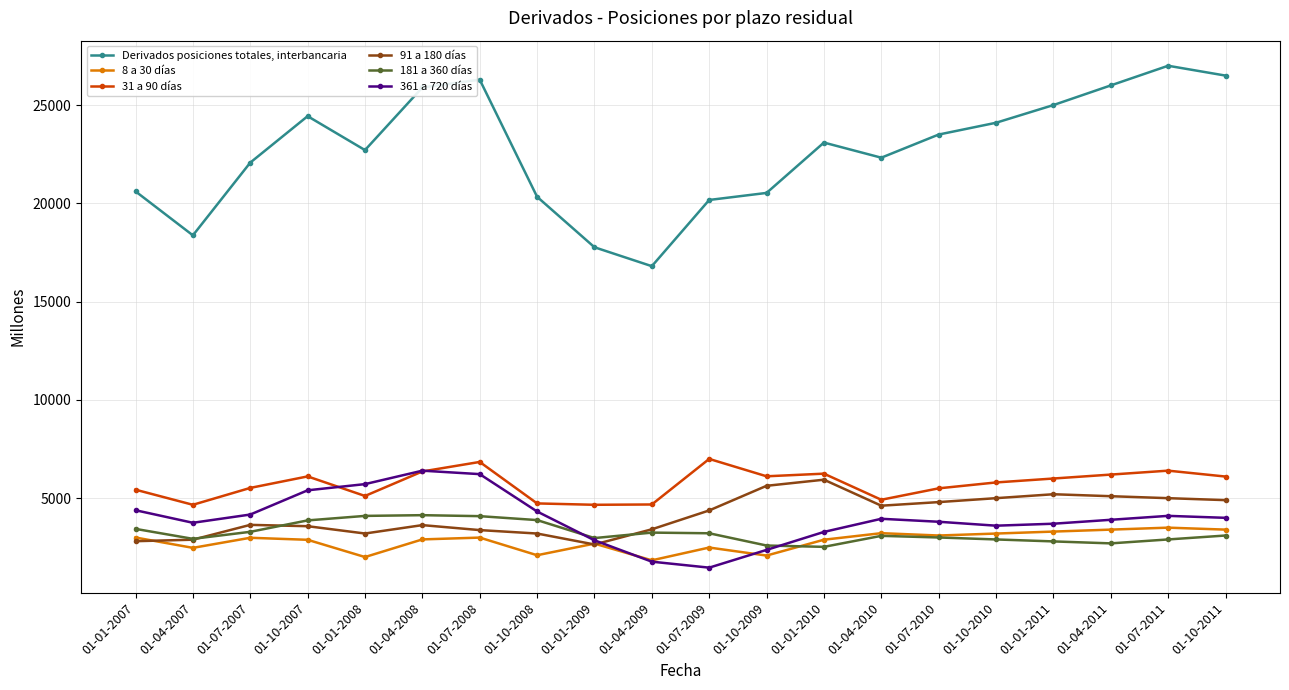

What is the label of the 15th point from the right?

01-04-2008